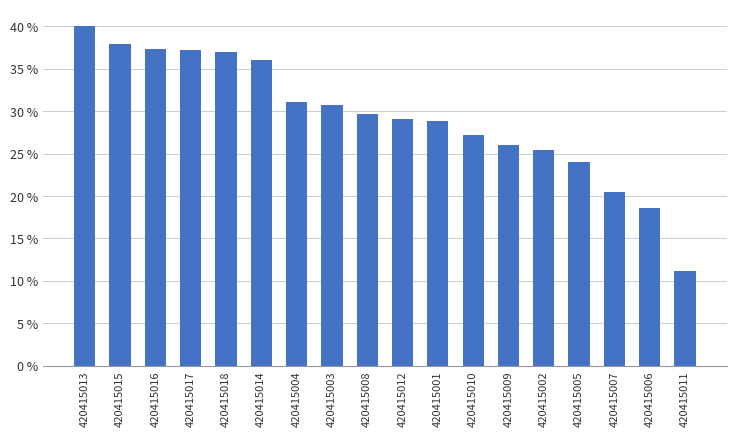

What is the label of the 9th bar from the right?

420415012